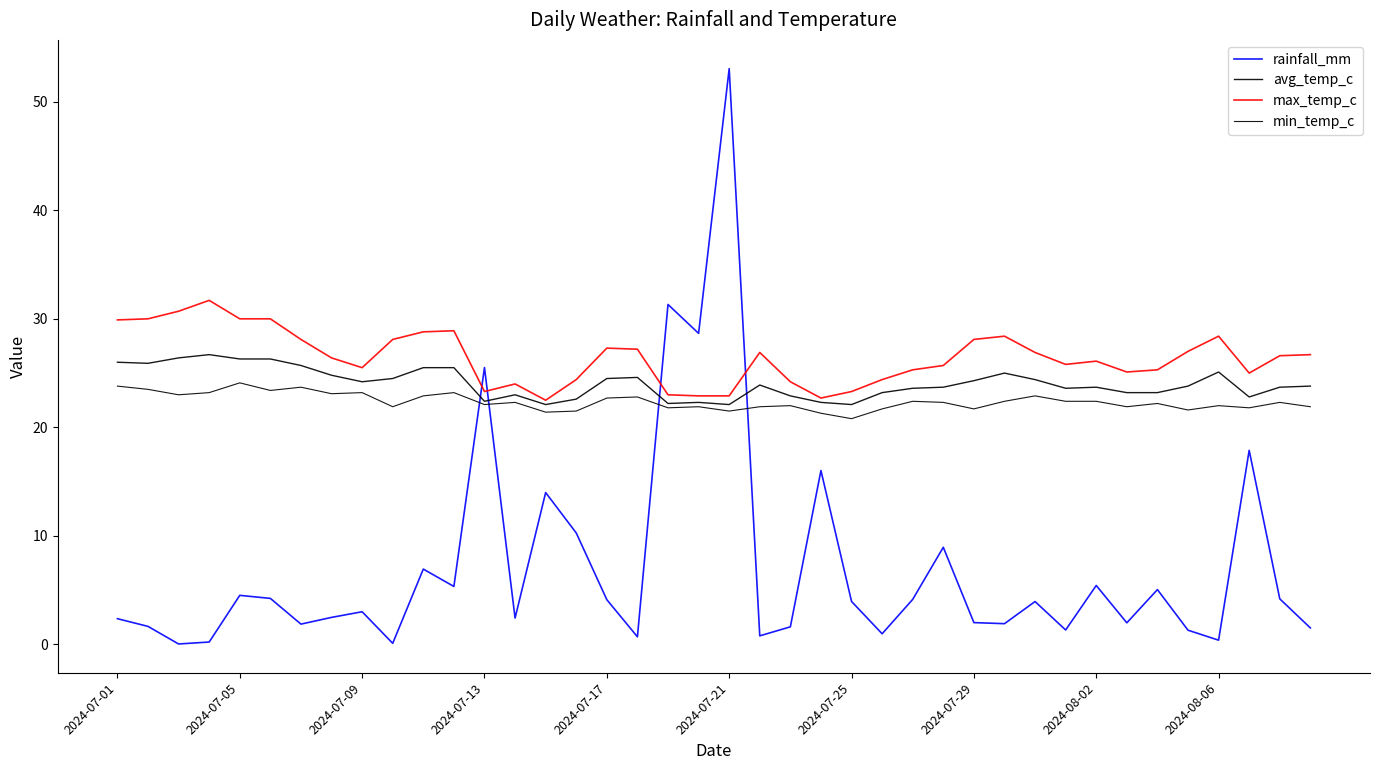

True or false: avg_temp_c has more than 1 points higher than both neighbors.

True